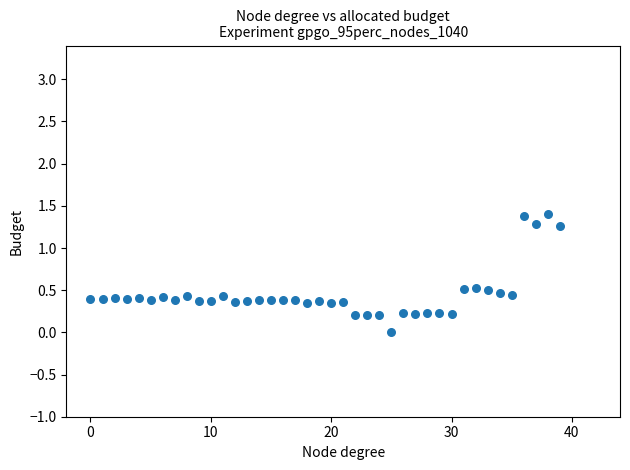

What is the range of Y values (max minus min)?

1.4